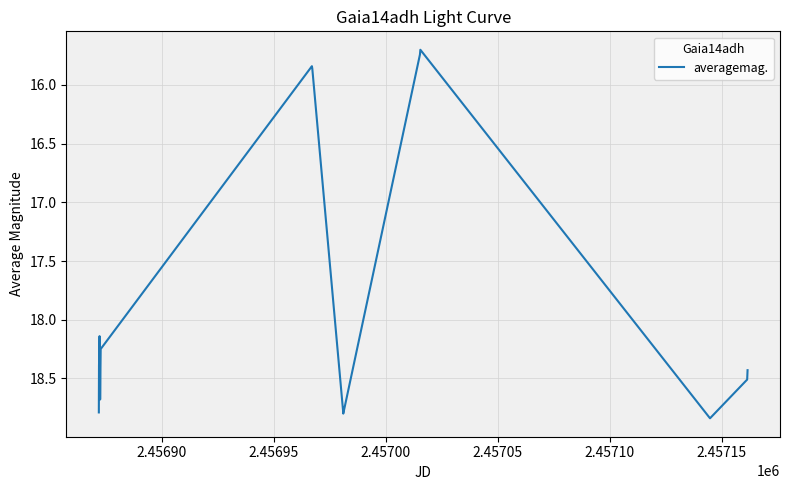

What is the difference between the maximum and minimum values?

3.1